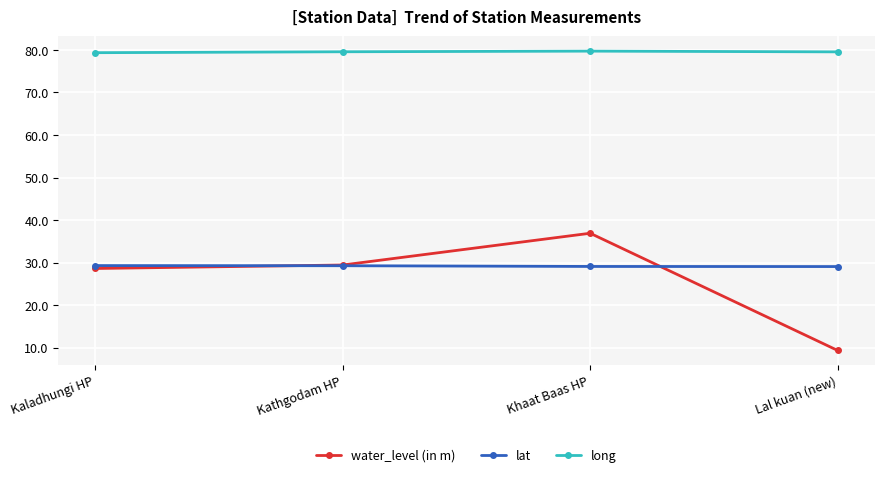

What is the difference between the maximum and second lowest values in the lat series?

0.2